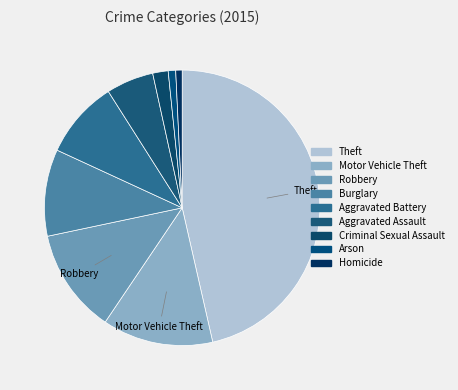

Count the number of slices in the pie.

9